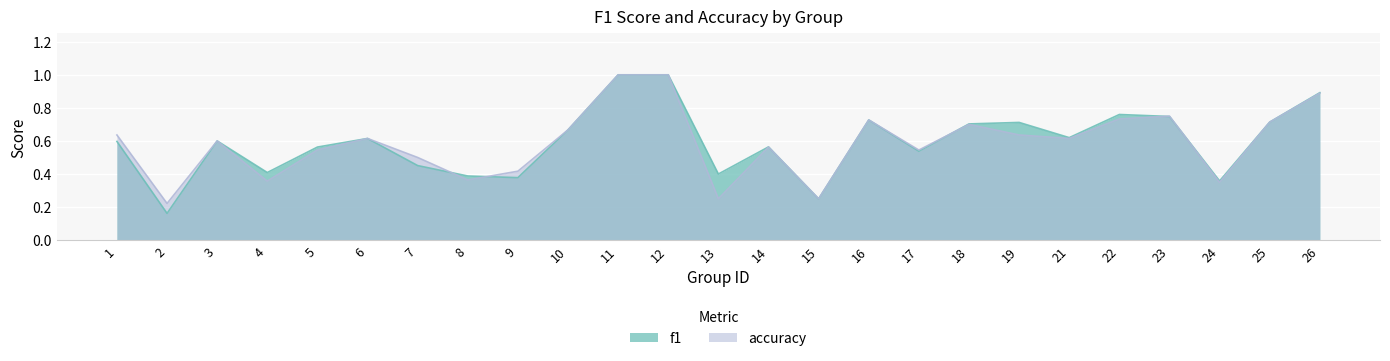

At which category does accuracy reach its first local valley?

2